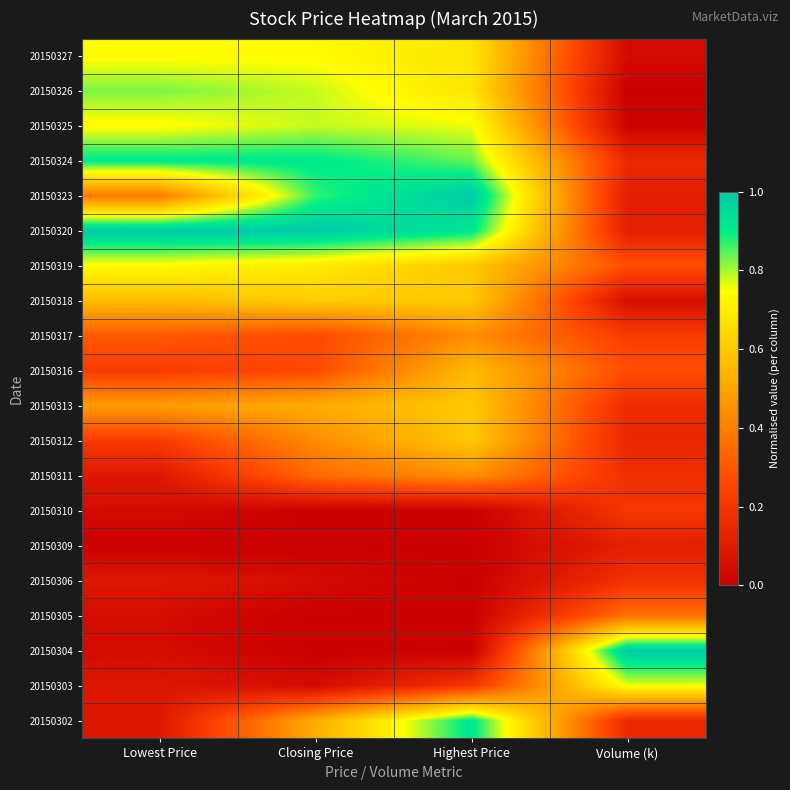

Reading right to left, extract all data points from this chart.

20150302: Volume (k)=0.2	Highest Price=0.9	Closing Price=0.5	Lowest Price=0.1
20150303: Volume (k)=0.8	Highest Price=0.2	Closing Price=0.0	Lowest Price=0.1
20150304: Volume (k)=1.0	Highest Price=0.0	Closing Price=0.0	Lowest Price=0.0
20150305: Volume (k)=0.4	Highest Price=0.0	Closing Price=0.0	Lowest Price=0.0
20150306: Volume (k)=0.2	Highest Price=0.0	Closing Price=0.0	Lowest Price=0.1
20150309: Volume (k)=0.1	Highest Price=0.0	Closing Price=0.0	Lowest Price=0.0
20150310: Volume (k)=0.2	Highest Price=0.0	Closing Price=0.0	Lowest Price=0.0
20150311: Volume (k)=0.2	Highest Price=0.4	Closing Price=0.3	Lowest Price=0.1
20150312: Volume (k)=0.1	Highest Price=0.6	Closing Price=0.4	Lowest Price=0.2
20150313: Volume (k)=0.2	Highest Price=0.6	Closing Price=0.5	Lowest Price=0.5
20150316: Volume (k)=0.3	Highest Price=0.6	Closing Price=0.3	Lowest Price=0.2
20150317: Volume (k)=0.2	Highest Price=0.4	Closing Price=0.3	Lowest Price=0.3
20150318: Volume (k)=0.1	Highest Price=0.6	Closing Price=0.6	Lowest Price=0.6
20150319: Volume (k)=0.3	Highest Price=0.6	Closing Price=0.7	Lowest Price=0.7
20150320: Volume (k)=0.1	Highest Price=0.9	Closing Price=1.0	Lowest Price=1.0
20150323: Volume (k)=0.1	Highest Price=1.0	Closing Price=0.9	Lowest Price=0.4
20150324: Volume (k)=0.2	Highest Price=0.8	Closing Price=0.9	Lowest Price=0.9
20150325: Volume (k)=0.0	Highest Price=0.8	Closing Price=0.8	Lowest Price=0.7
20150326: Volume (k)=0.0	Highest Price=0.7	Closing Price=0.8	Lowest Price=0.8
20150327: Volume (k)=0.0	Highest Price=0.7	Closing Price=0.7	Lowest Price=0.7